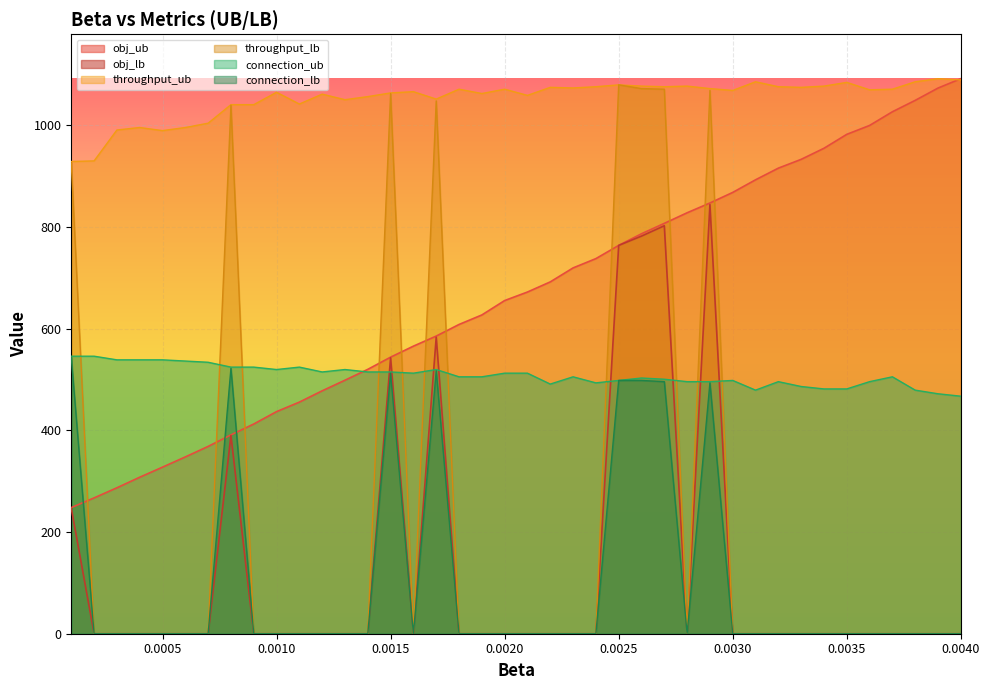

What is the maximum value for obj_lb?

844.3